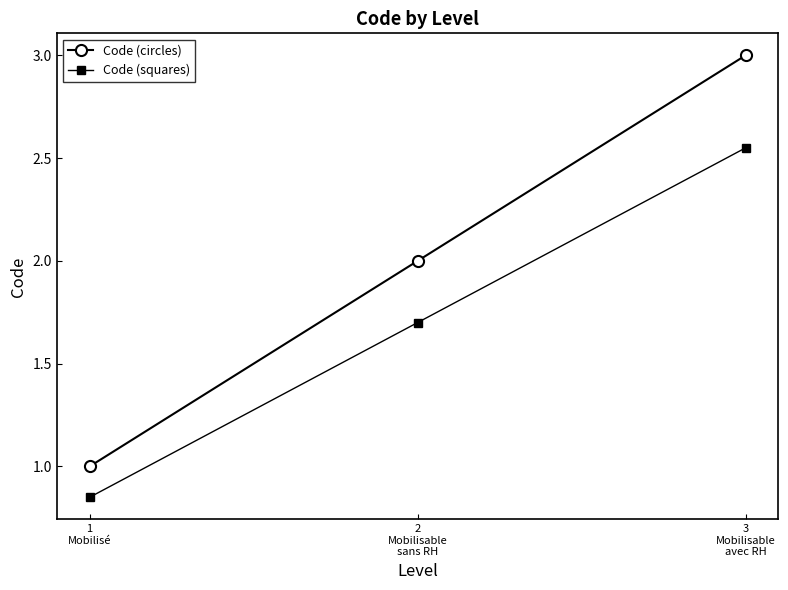

What are all the series names shown in the legend?

Code (circles), Code (squares)